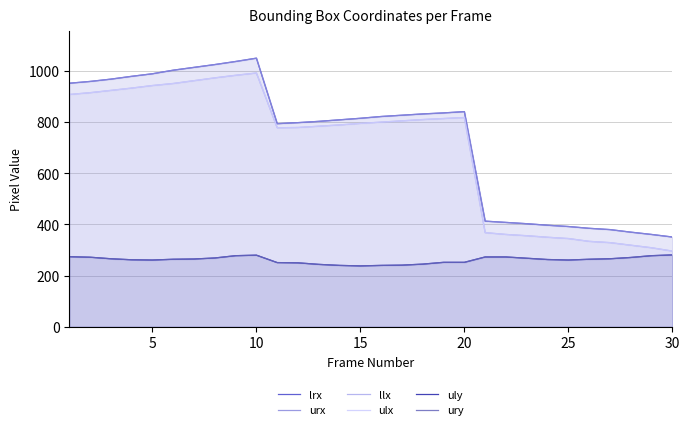

Is it true that llx equals 992 at 10?

True